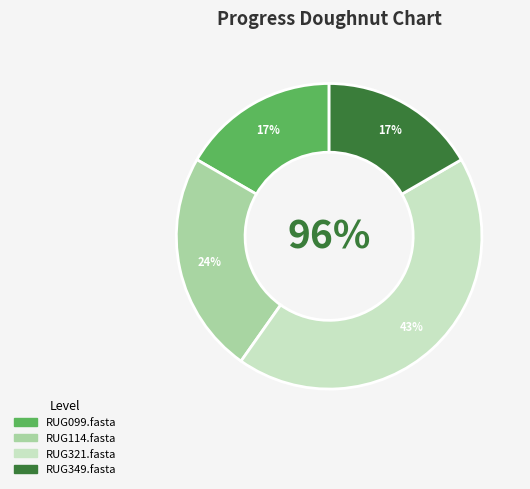

True or false: RUG114.fasta accounts for 10% of the total.

False